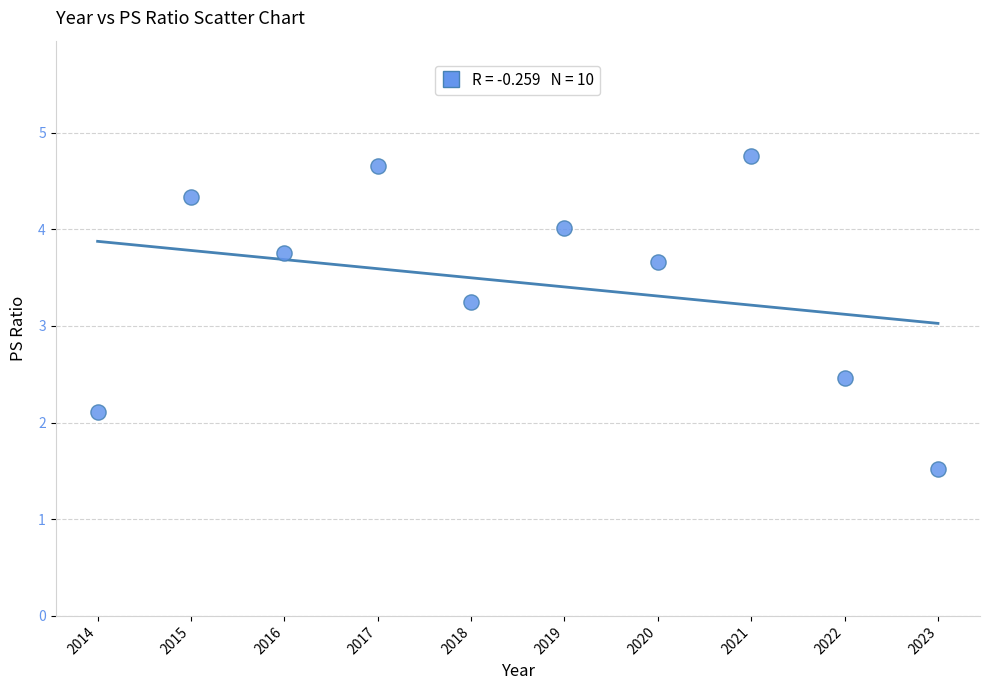

What is the average Y value?

3.5